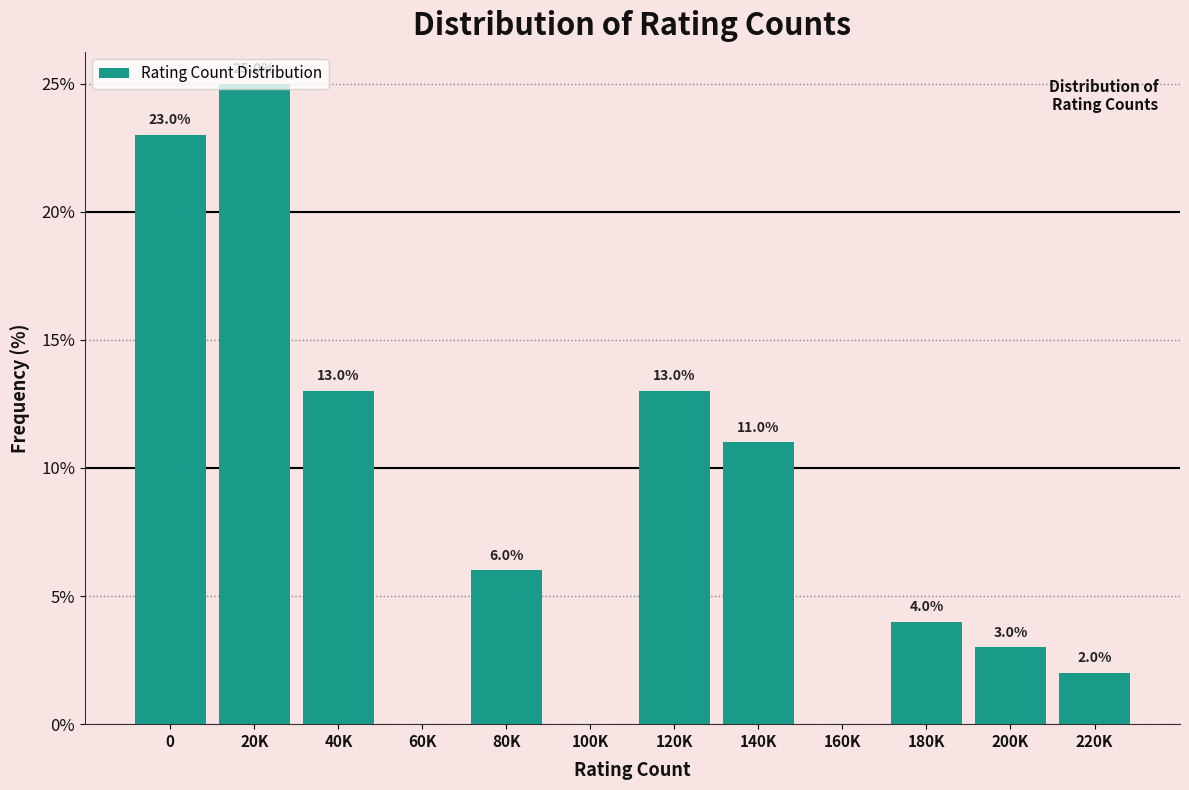

What is the maximum value shown in the chart?

25